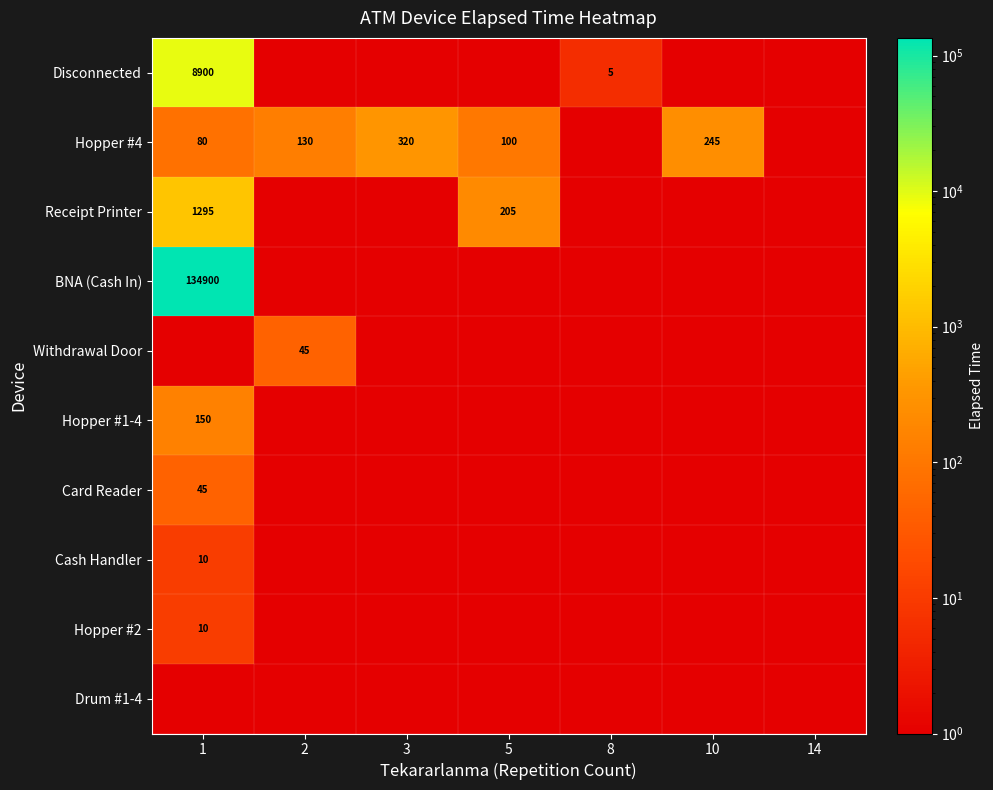

What is the minimum value shown in the chart?

1